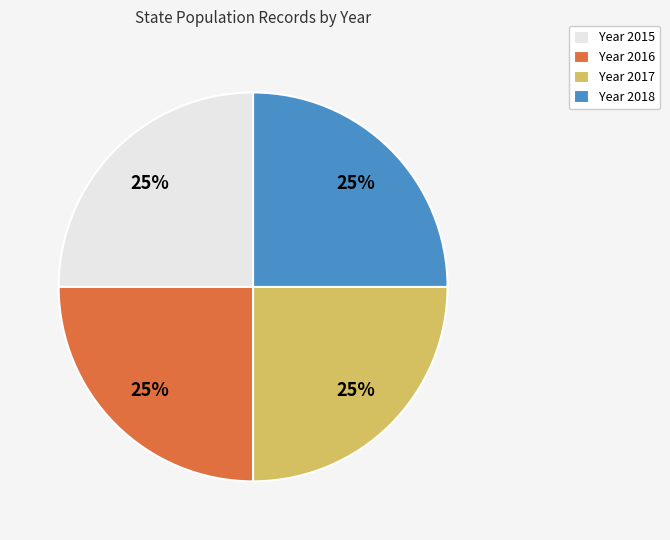

Approximately how many times larger is the value at Year 2016 compared to Year 2018?

1.0